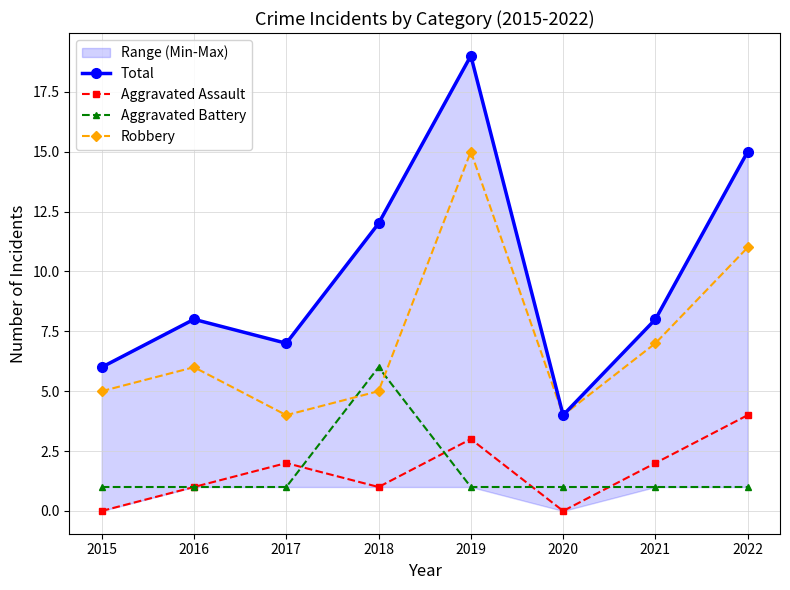

Reading right to left, transcribe all the data shown in this chart.

Total: 2022=15	2021=8	2020=4	2019=19	2018=12	2017=7	2016=8	2015=6
Aggravated Assault: 2022=4	2021=2	2020=0	2019=3	2018=1	2017=2	2016=1	2015=0
Aggravated Battery: 2022=1	2021=1	2020=1	2019=1	2018=6	2017=1	2016=1	2015=1
Robbery: 2022=11	2021=7	2020=4	2019=15	2018=5	2017=4	2016=6	2015=5